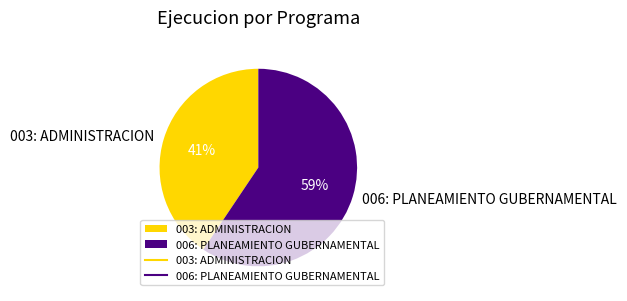

Is it true that 006: PLANEAMIENTO GUBERNAMENTAL is 59% of the pie?

True